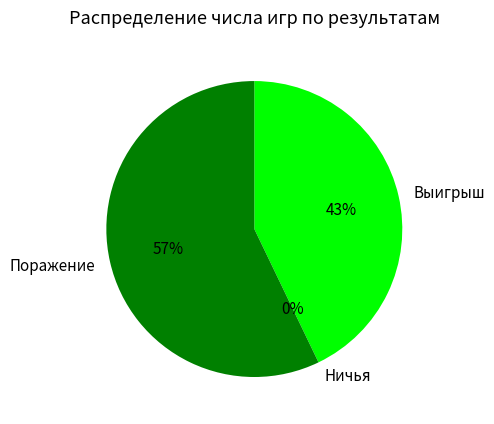

Count the number of slices in the pie.

3